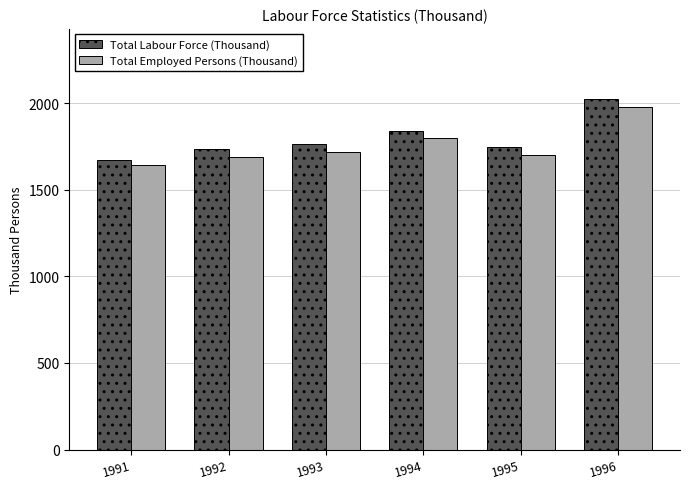

Which category has the highest value in the Total Employed Persons (Thousand) series?

1996